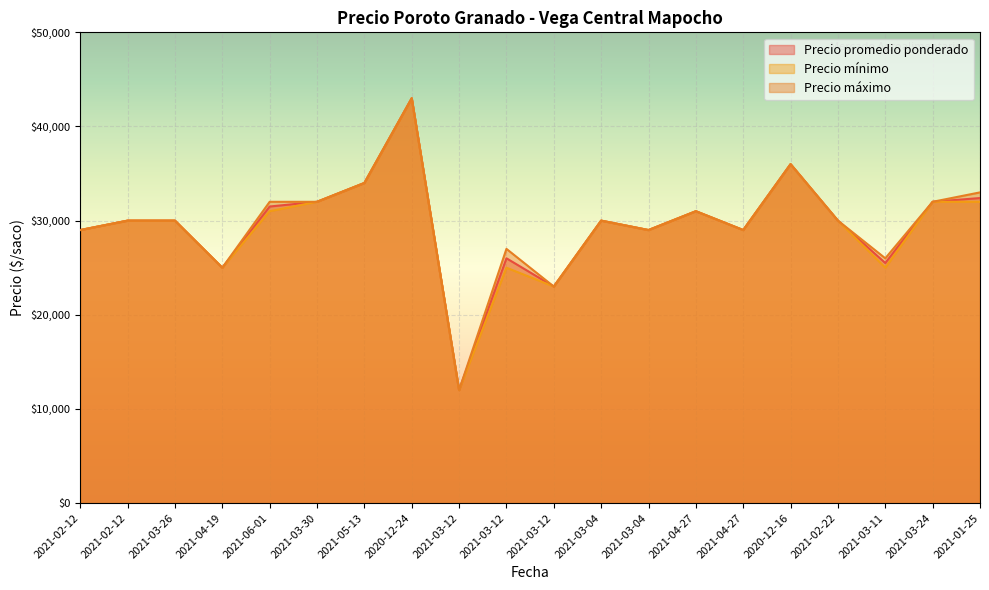

What is the label of the 13th point from the right?

2020-12-24